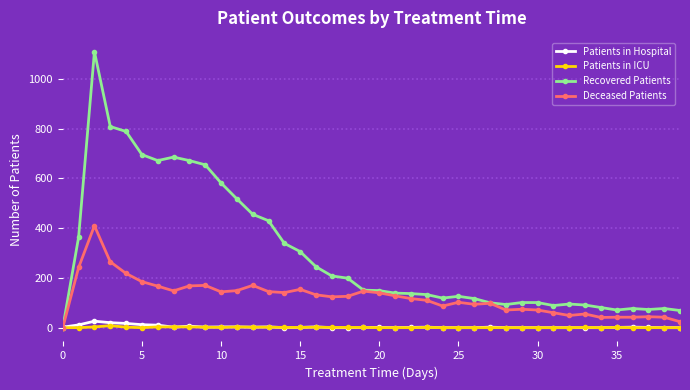

Which series has the widest spread of values?

Recovered Patients